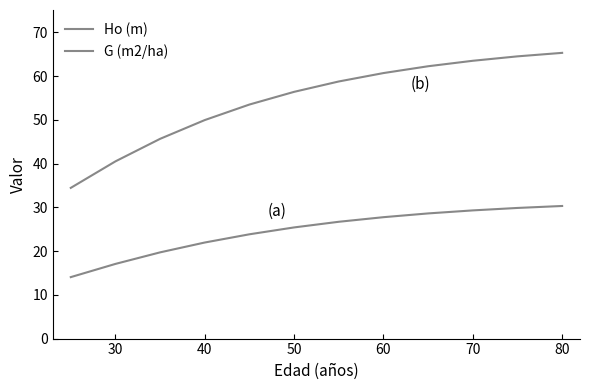

Is this an area chart (filled region under the line)?

No